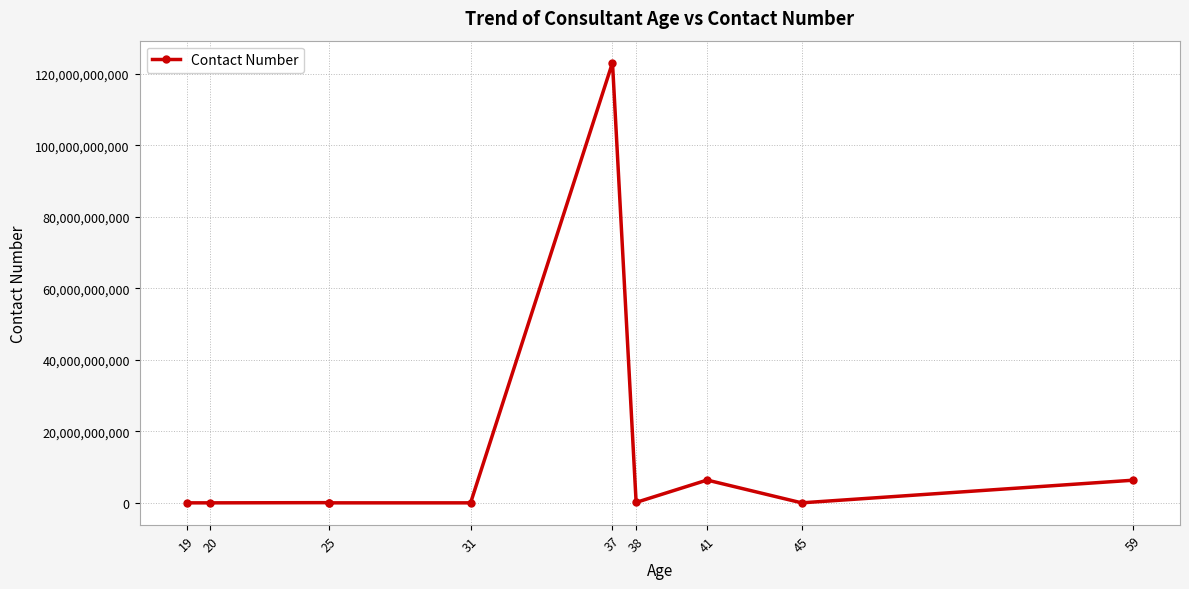

True or false: the data shows 327700 at 31.

False